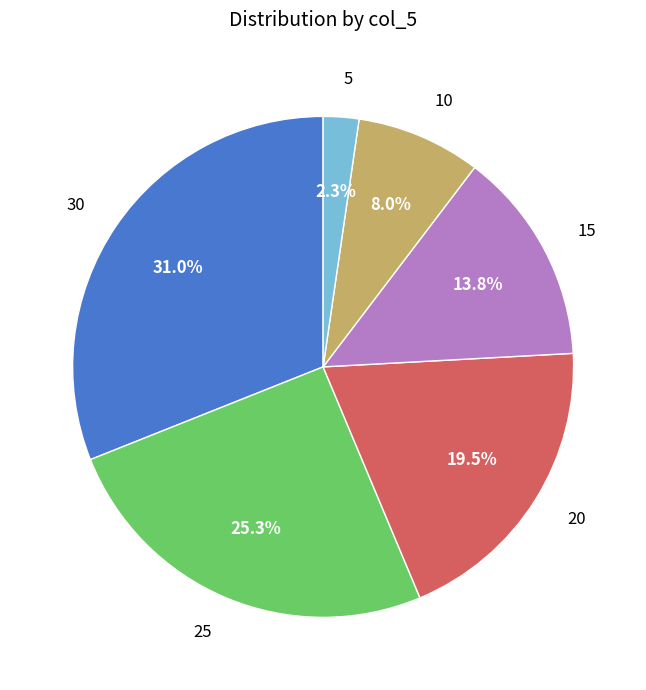

To the nearest percent, what is the combined percentage of 5 and 15?

16%